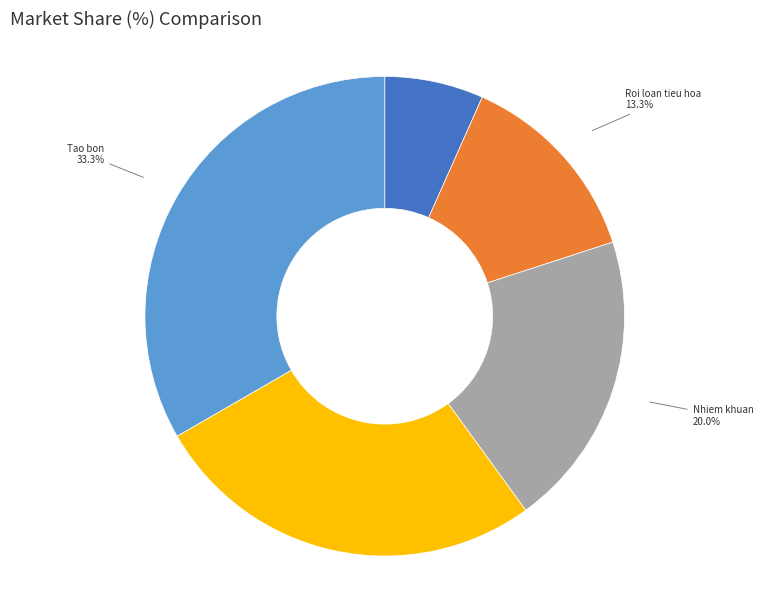

What percentage is the Cam lanh slice, to the nearest percent?

7%